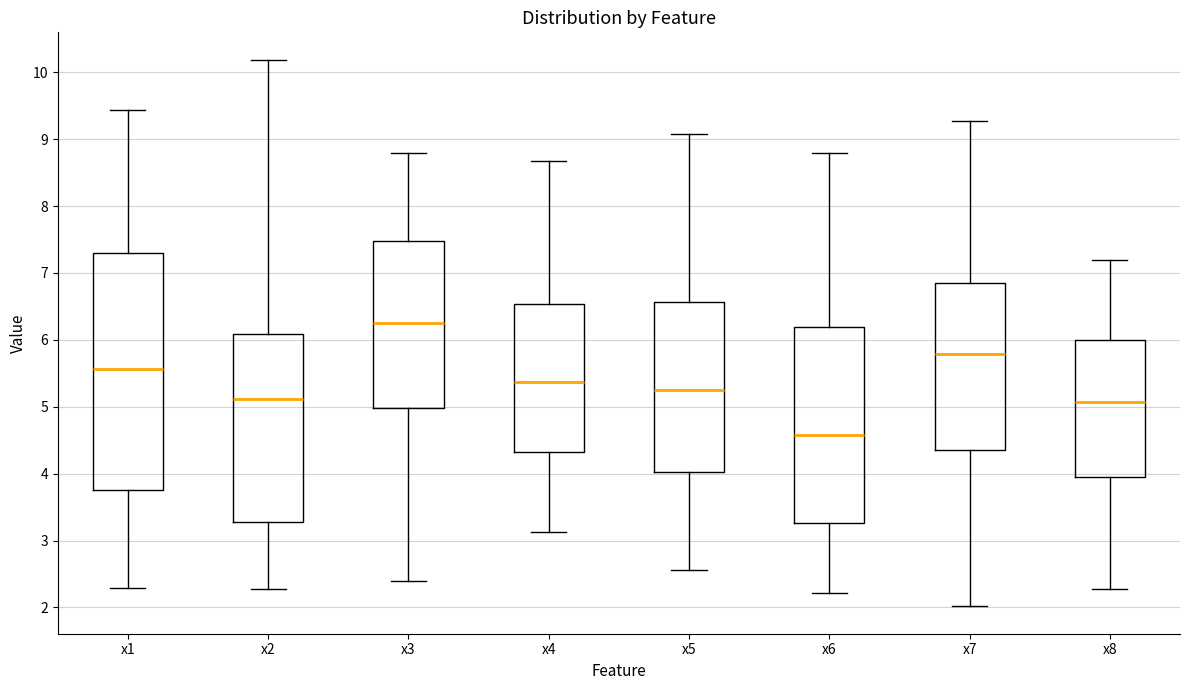

Comparing the boxes themselves (not the whiskers), which one is the tallest?

x1